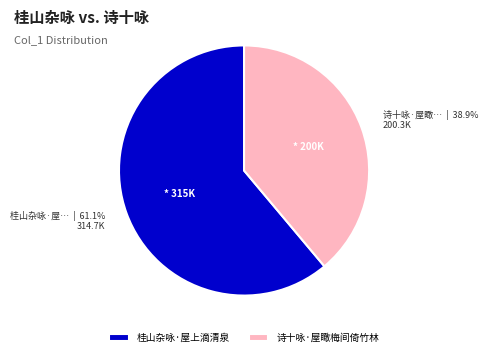

Does 诗十咏·屋瞰梅间倚竹林 account for over 50% of the chart?

No